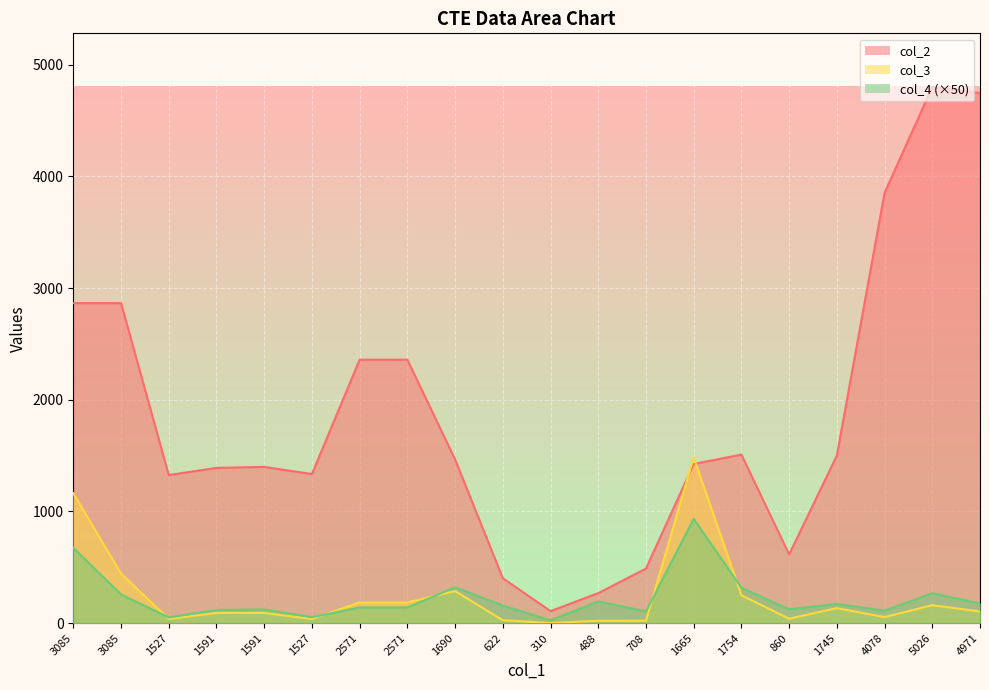

How many times do col_2 and col_3 cross each other?

2